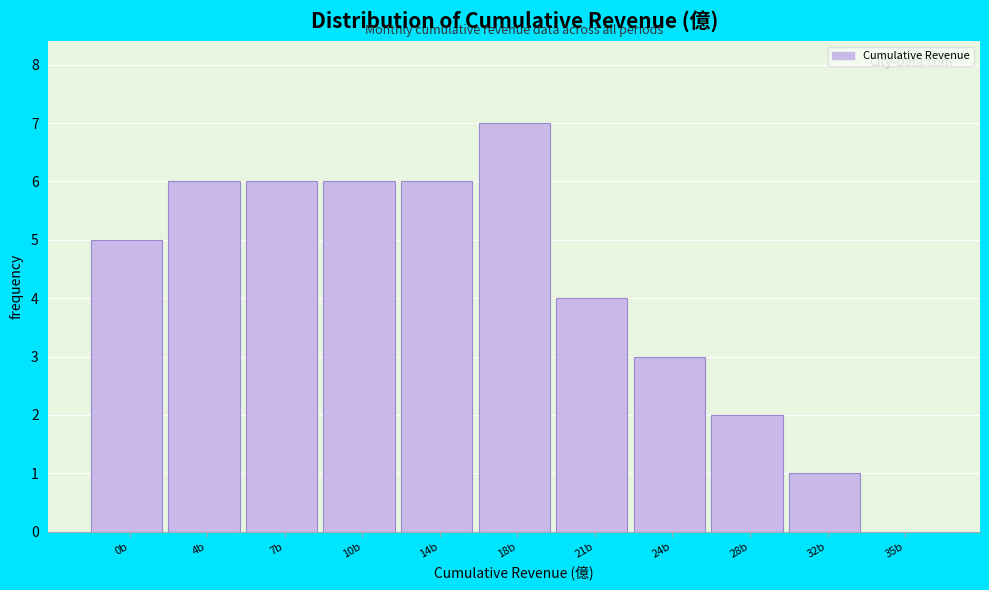

Reading left to right, what are all the values shown in this chart?

0b=5	4b=6	7b=6	10b=6	14b=6	18b=7	21b=4	24b=3	28b=2	32b=1	35b=0